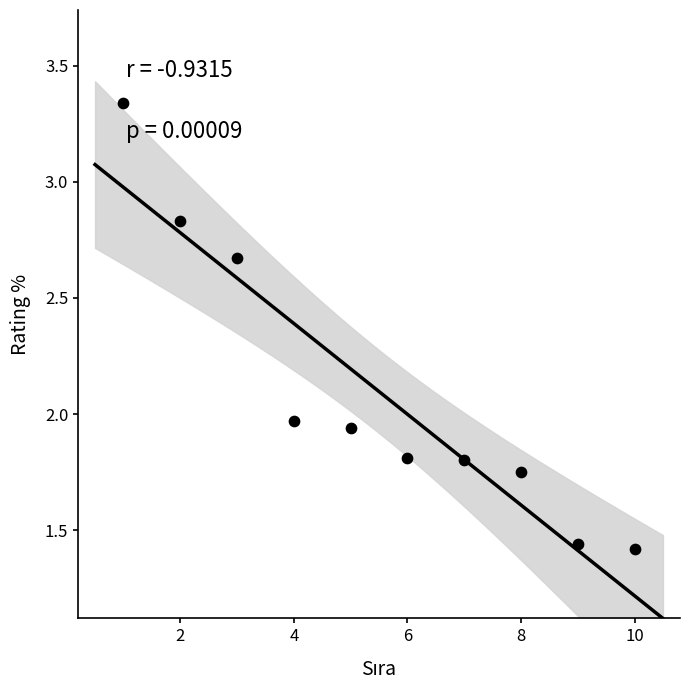

What is the average Y value?

2.1